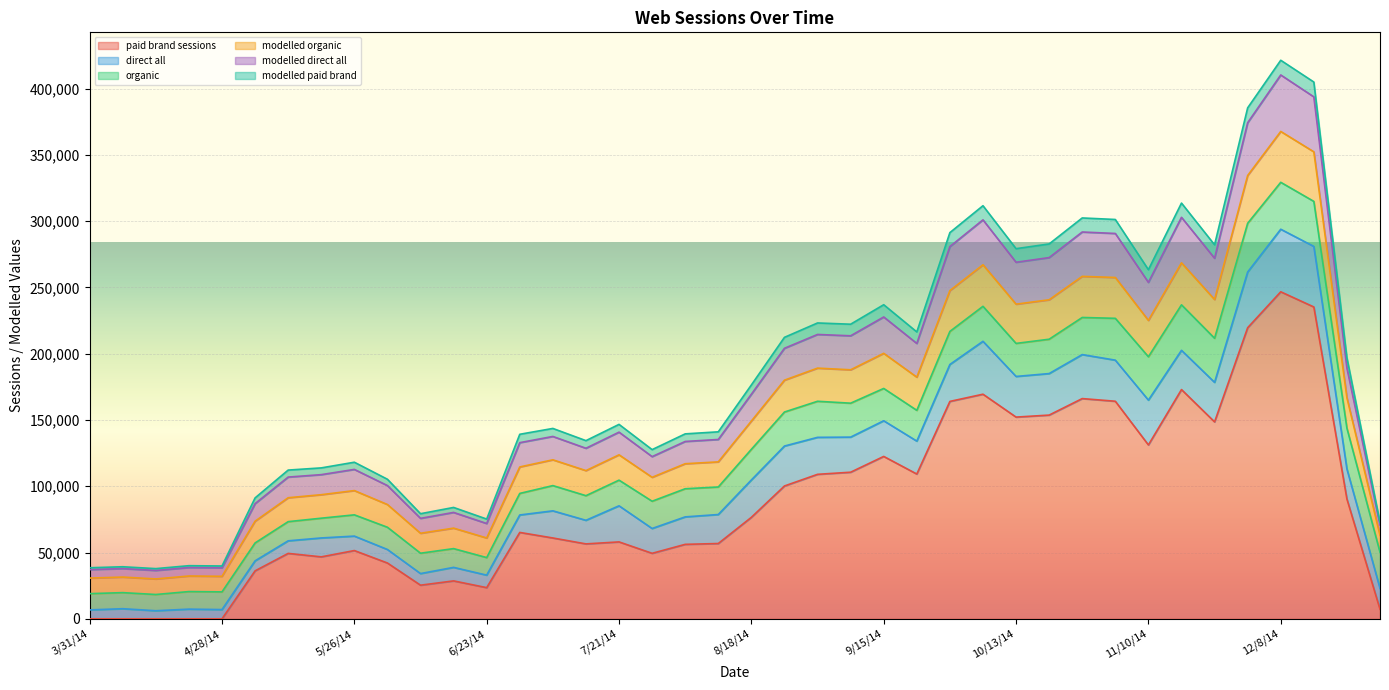

Where is the first local minimum for modelled direct all?

4/14/14